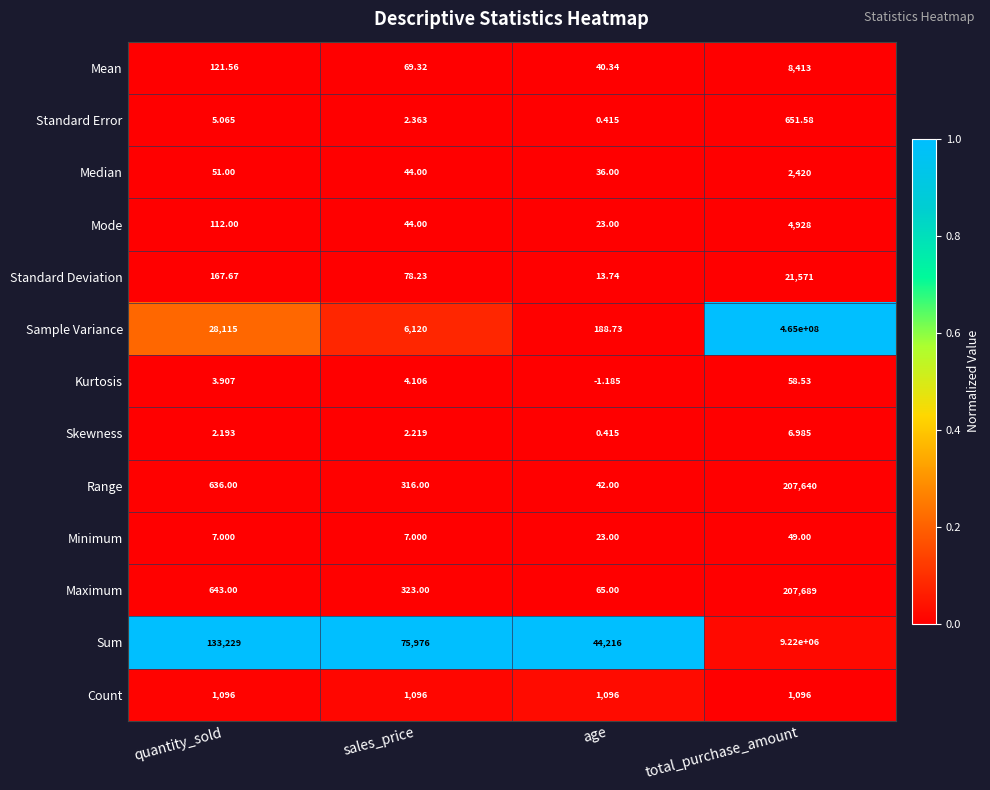

Which series has the largest total across all categories?

Sample Variance